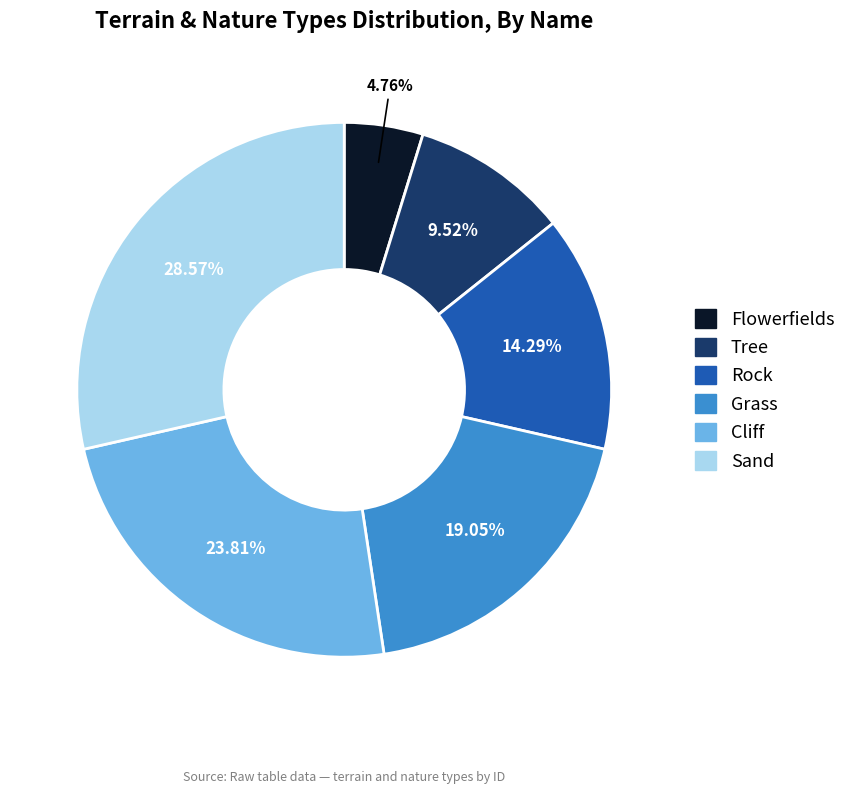

Is it true that Grass is 19% of the pie?

True